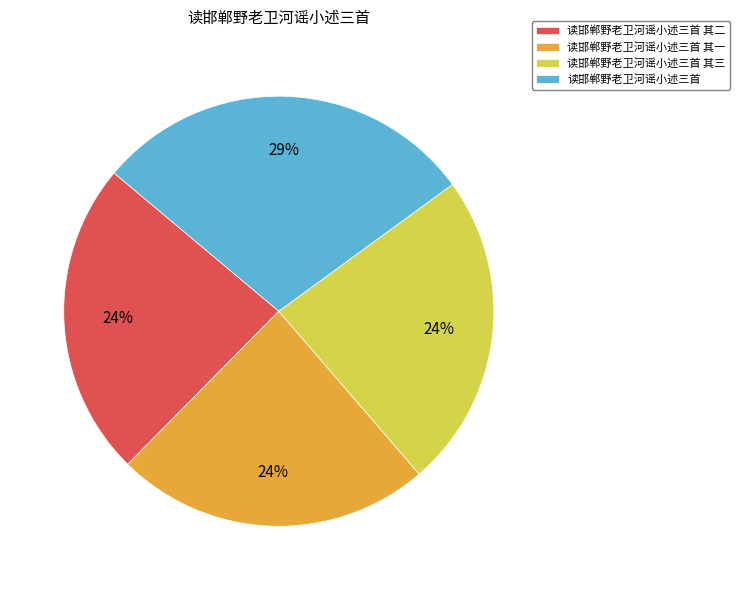

To the nearest percent, what is the difference between the 读邯郸野老卫河谣小述三首 and 读邯郸野老卫河谣小述三首 其二 slice percentages?

5%